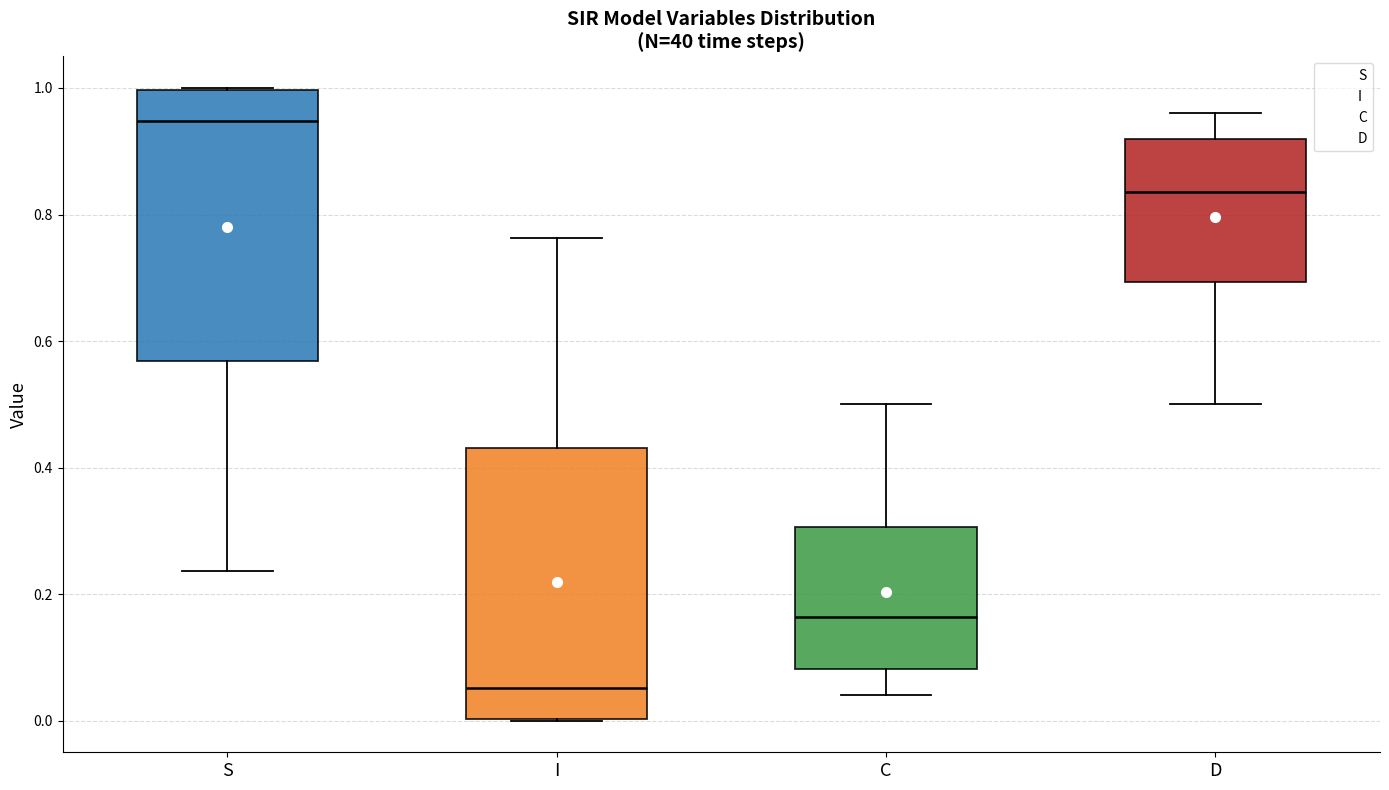

Reading left to right, read every box against the y-axis: the position of its median line, the range the box covers, and the ends of its whiskers. The values are not printed on the chart, so give them approximately, as read against the axis.

S: median 0.94, box 0.56 to 1.00, whiskers 0.24 to 1.00
I: median 0.06, box 0.00 to 0.44, whiskers 0.00 to 0.76
C: median 0.16, box 0.08 to 0.30, whiskers 0.04 to 0.50
D: median 0.84, box 0.70 to 0.92, whiskers 0.50 to 0.96